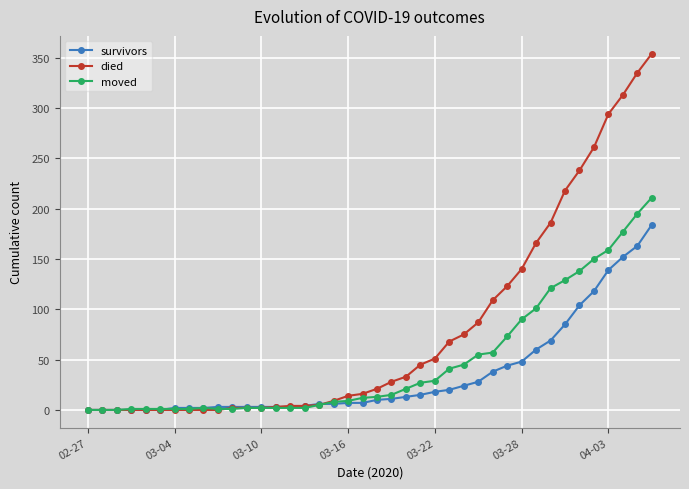

At how many categories does at least one series exceed 226?

6